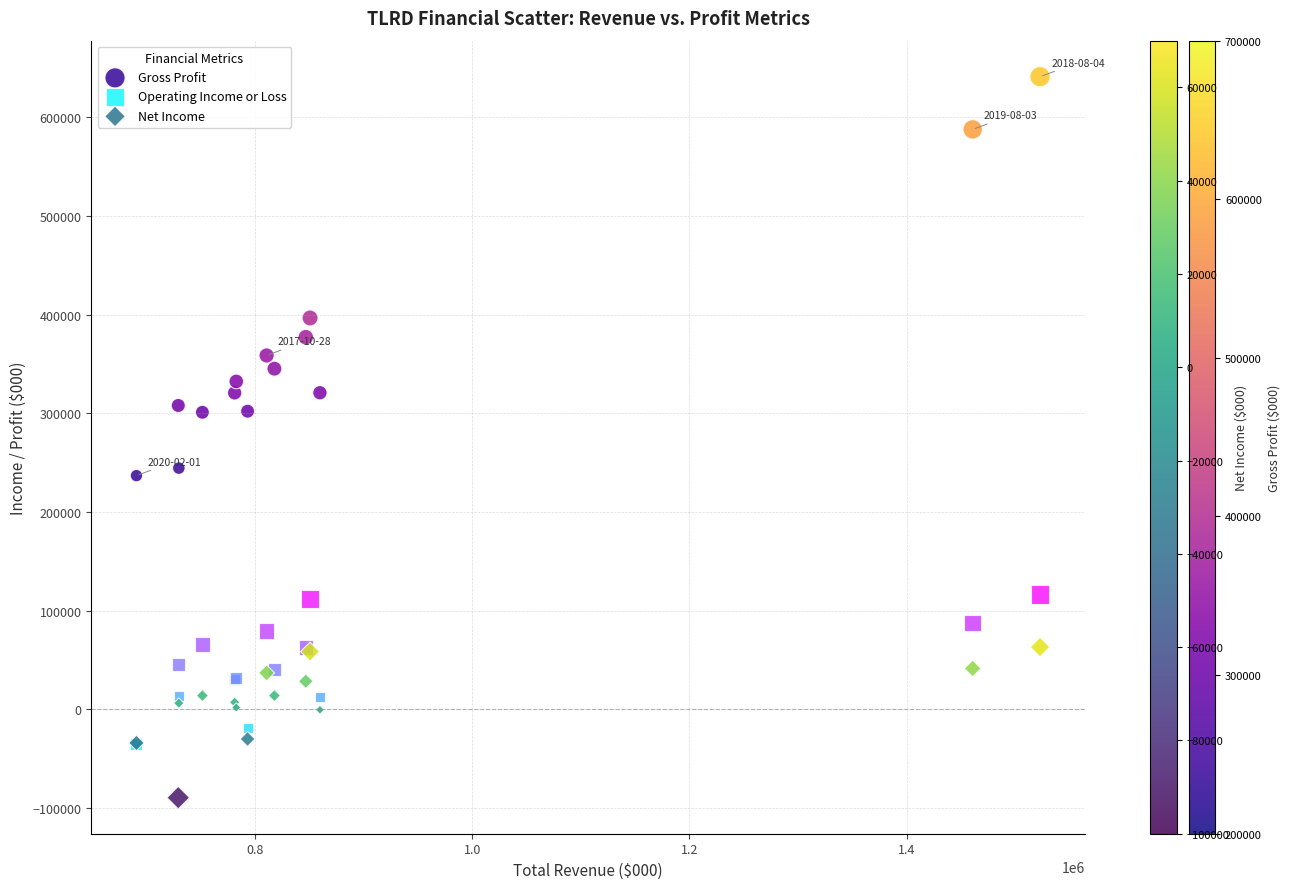

In the Gross Profit series, what Y value is closest to 439100?

396700